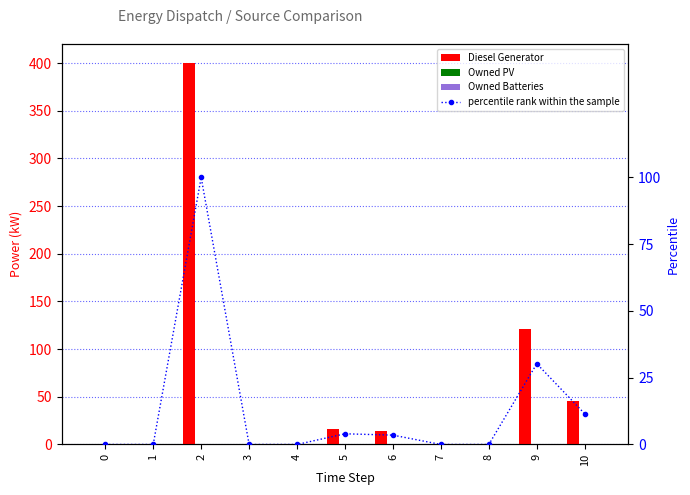

Reading left to right, extract all data points from this chart.

Diesel Generator: 0.0	0.0	400.0	0.0	0.0	16.0	14.0	0.0	0.0	121.0	46.0
Owned PV: 0.0	0.0	0.0	0.0	0.0	0.0	0.0	0.0	0.0	0.0	0.0
Owned Batteries: 0.0	0.0	0.0	0.0	0.0	0.0	0.0	0.0	0.0	0.0	0.0
percentile rank within the sample: 0.0	0.0	100.0	0.0	0.0	4.0	3.5	0.0	0.0	30.2	11.5